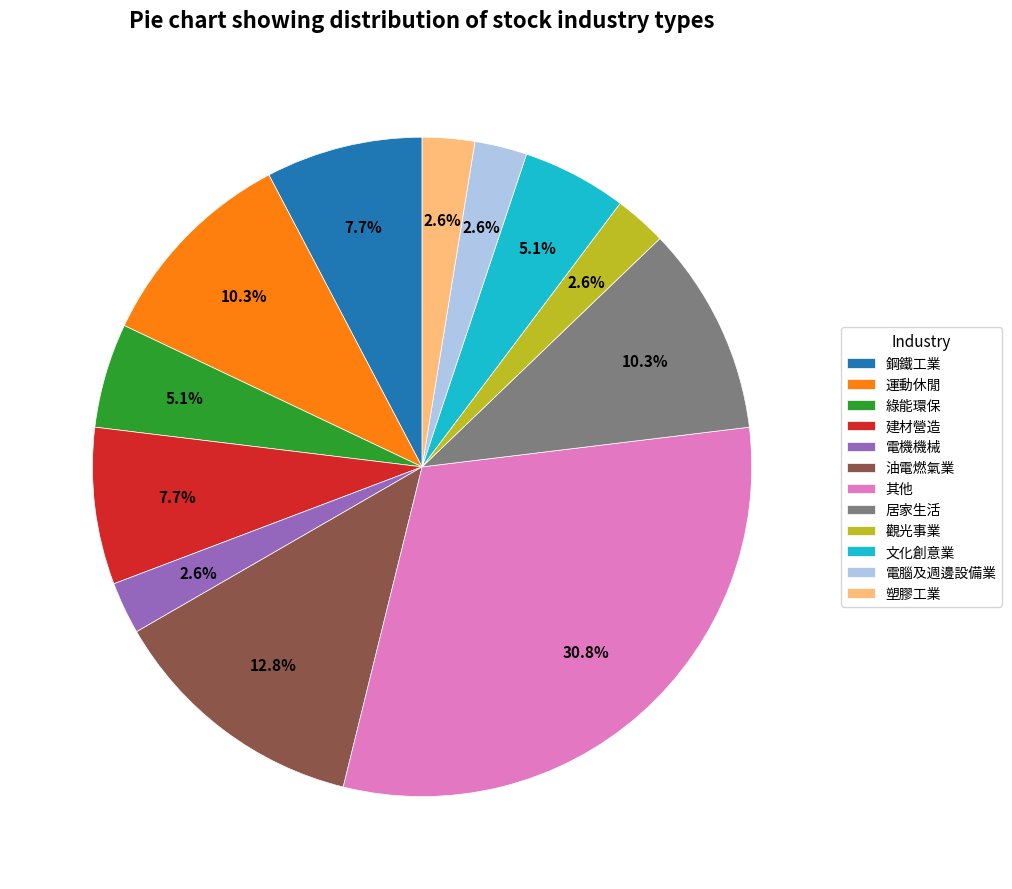

What is the largest slice in the pie chart?

其他